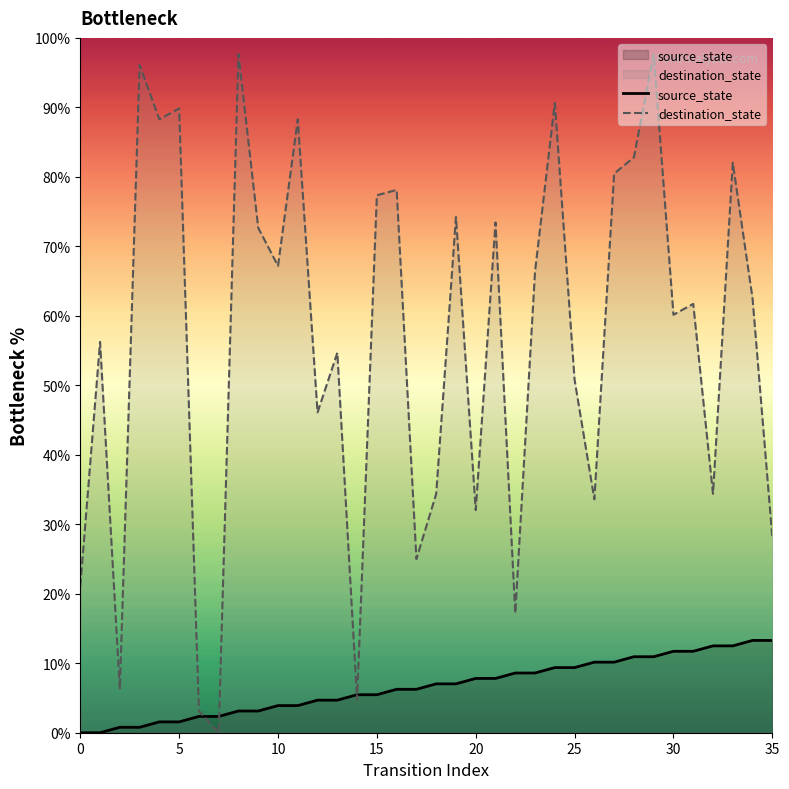

How many series are shown in this chart?

2